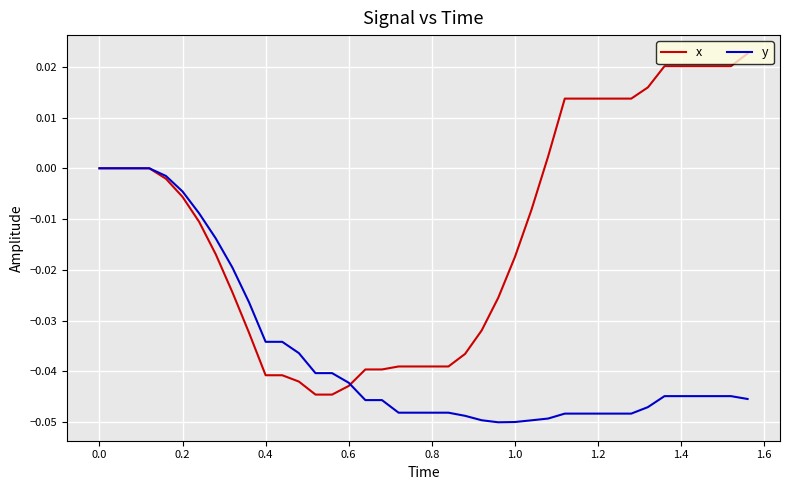

List the series in order of their peak value, lowest first.

y, x